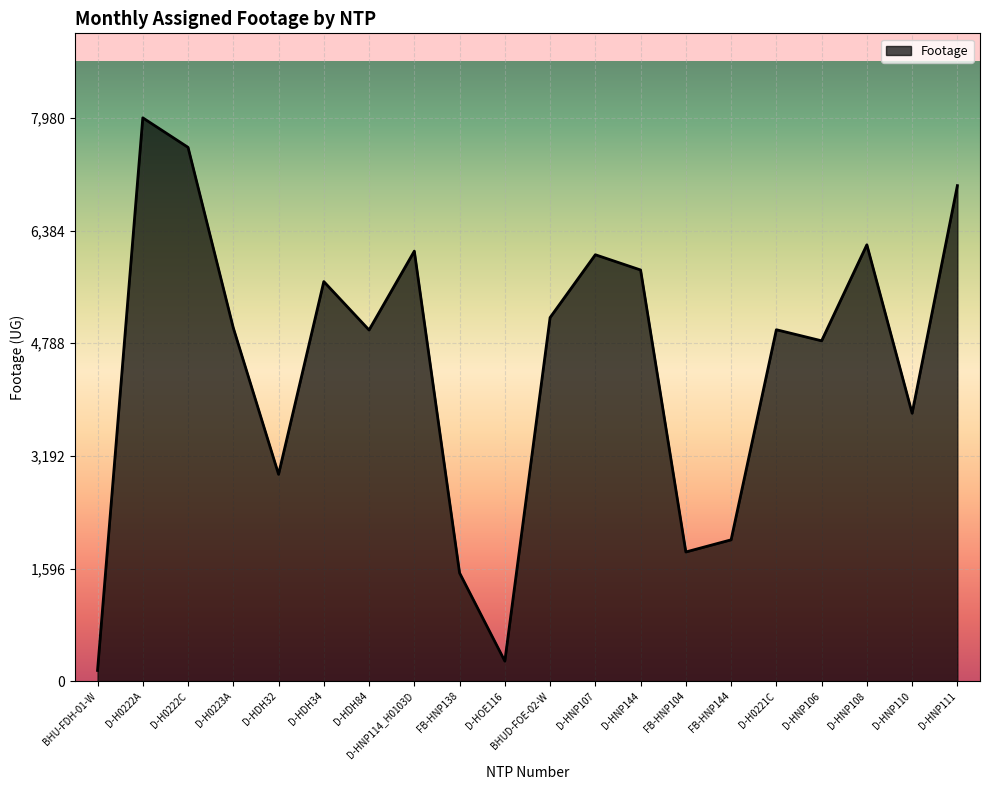

At which label is the value closest to 4066?

D-HNP110